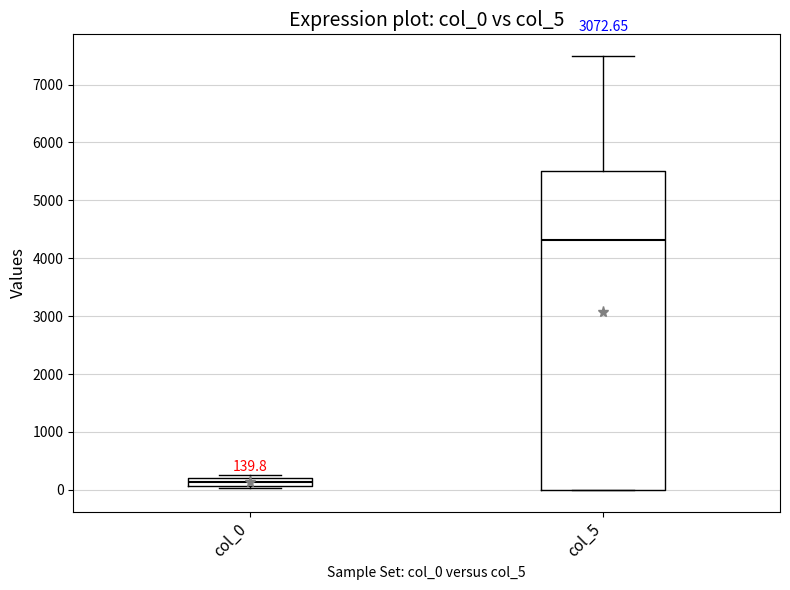

Comparing the boxes themselves (not the whiskers), which one is the tallest?

col_5